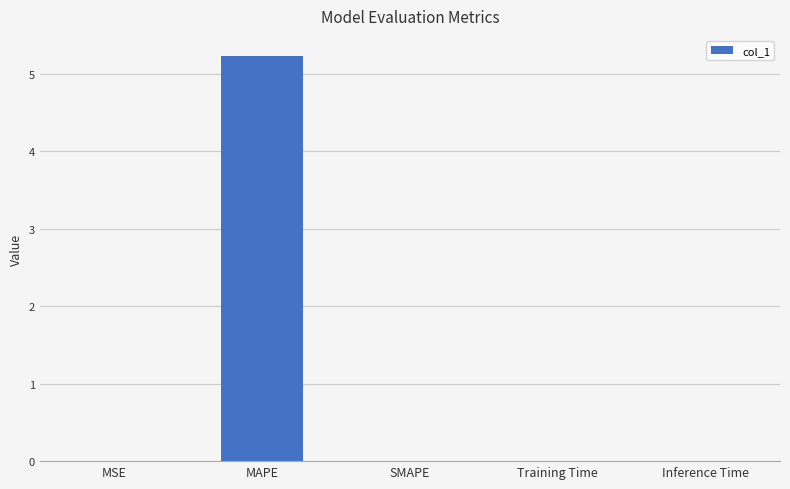

What value does the data have at MAPE?

5.2